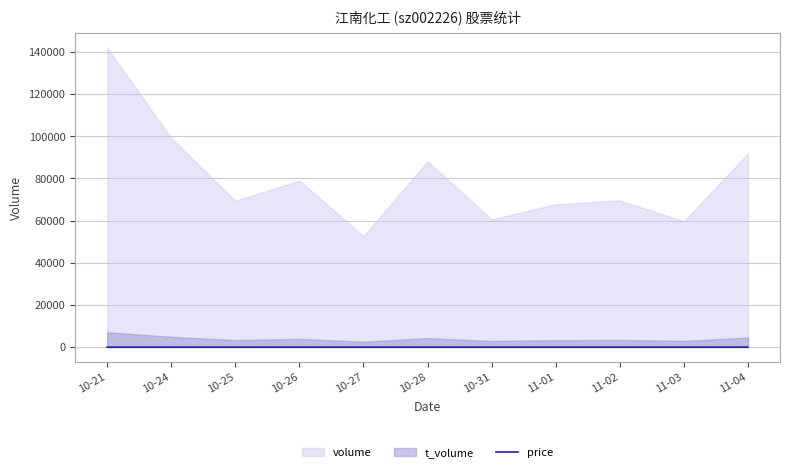

What is the smallest value displayed?

4.8